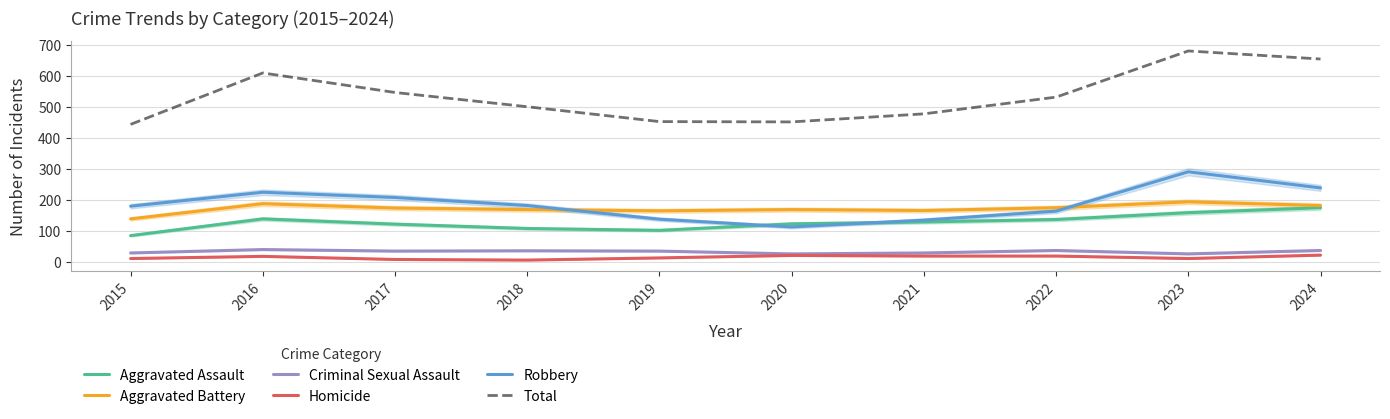

True or false: Robbery and Aggravated Battery intersect in this chart.

True